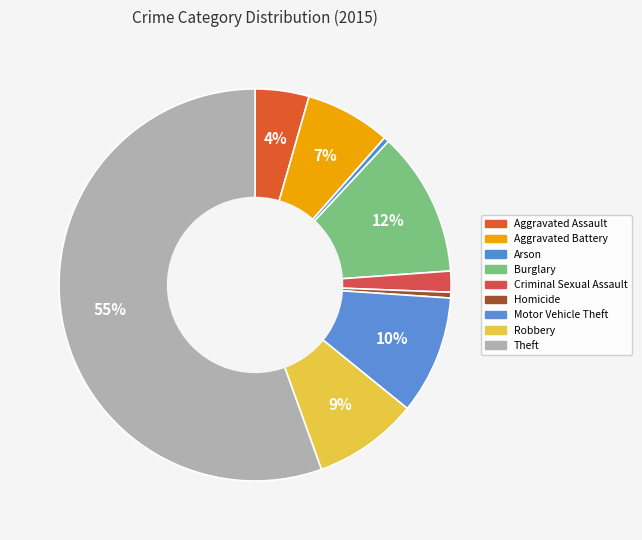

What is the largest slice in the pie chart?

Theft